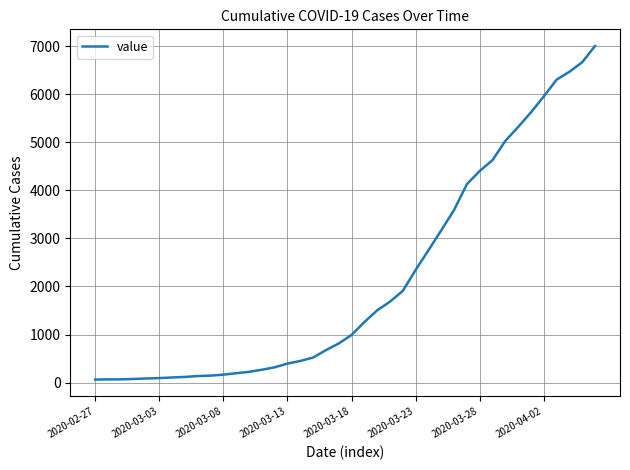

What is the difference between the maximum and minimum values?

6938